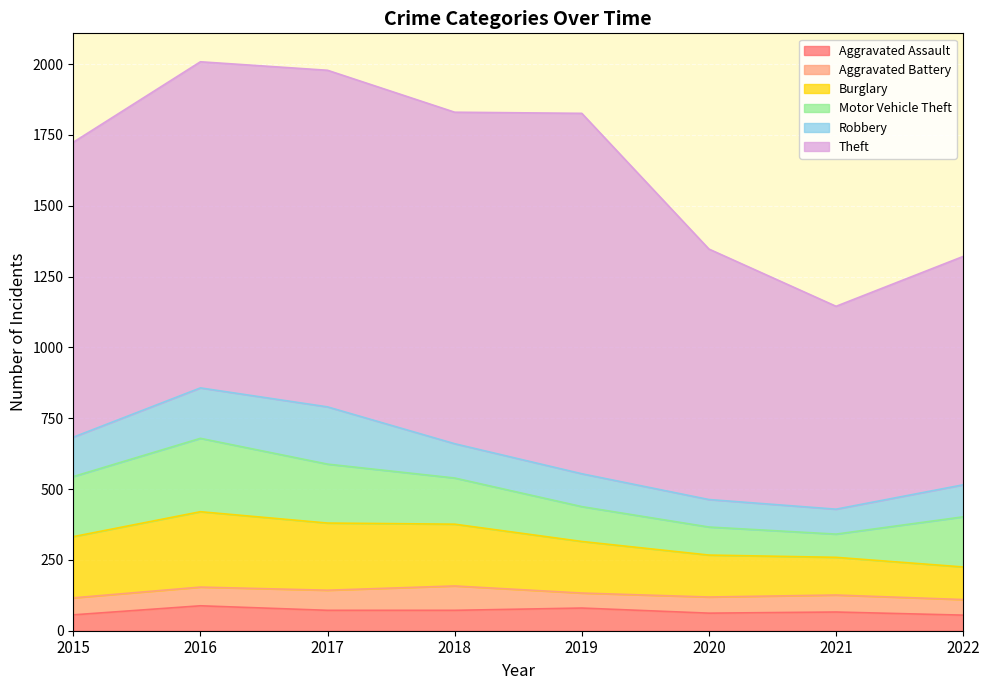

Between 2017 and 2020, which series saw the biggest shift?

Theft